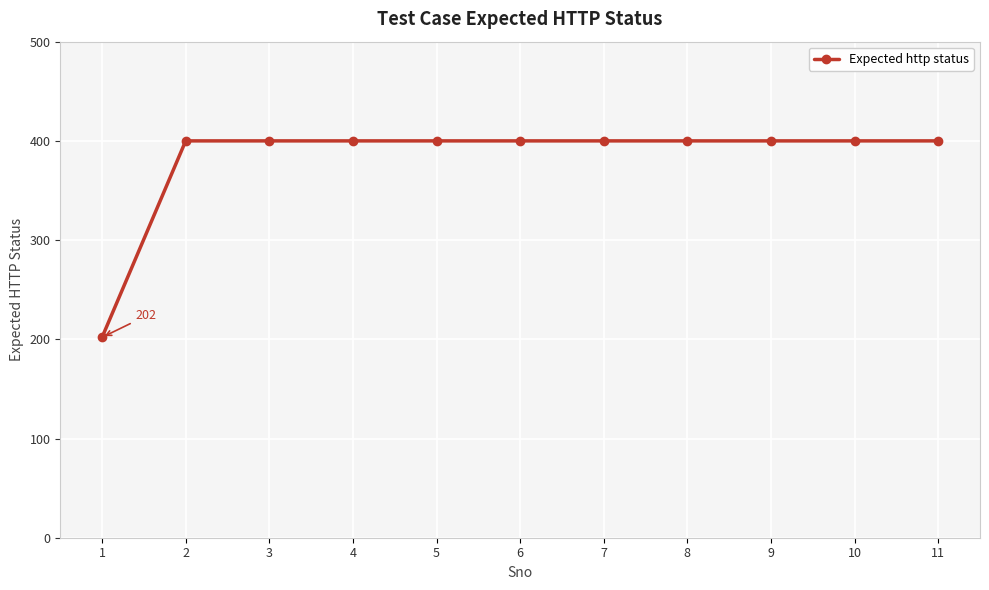

Count the number of categories in the chart.

11